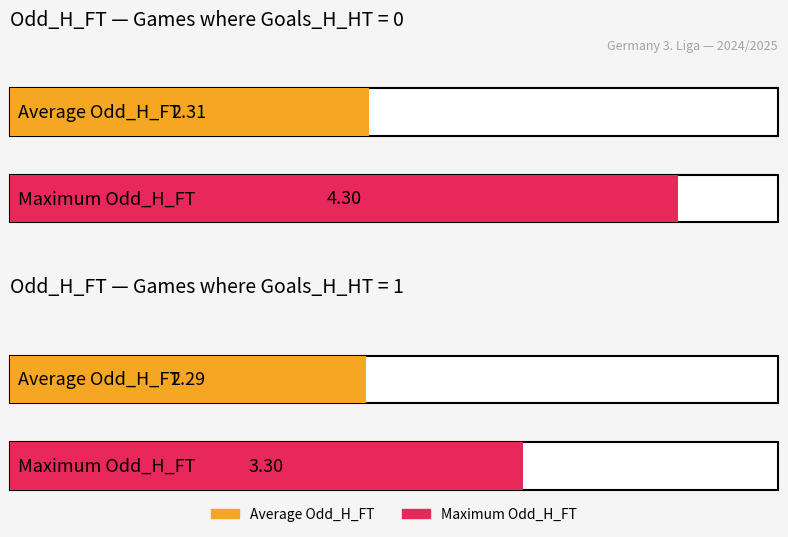

Are the bars grouped side by side (vs. stacked)?

Yes